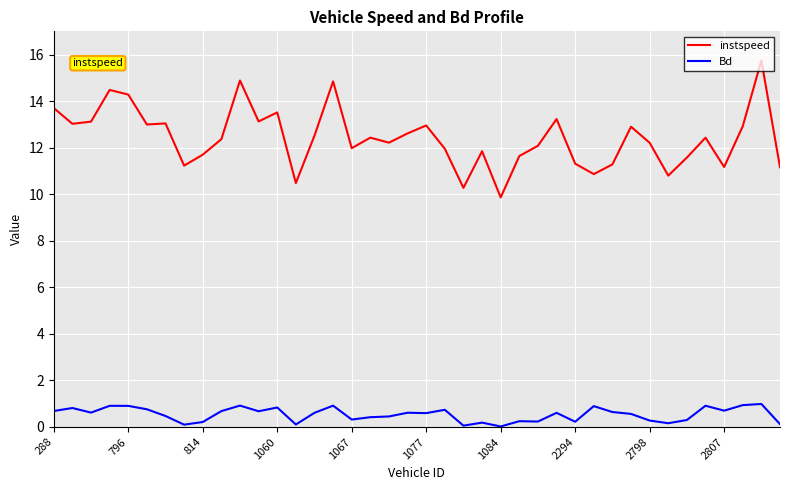

Count the number of data series in this chart.

2